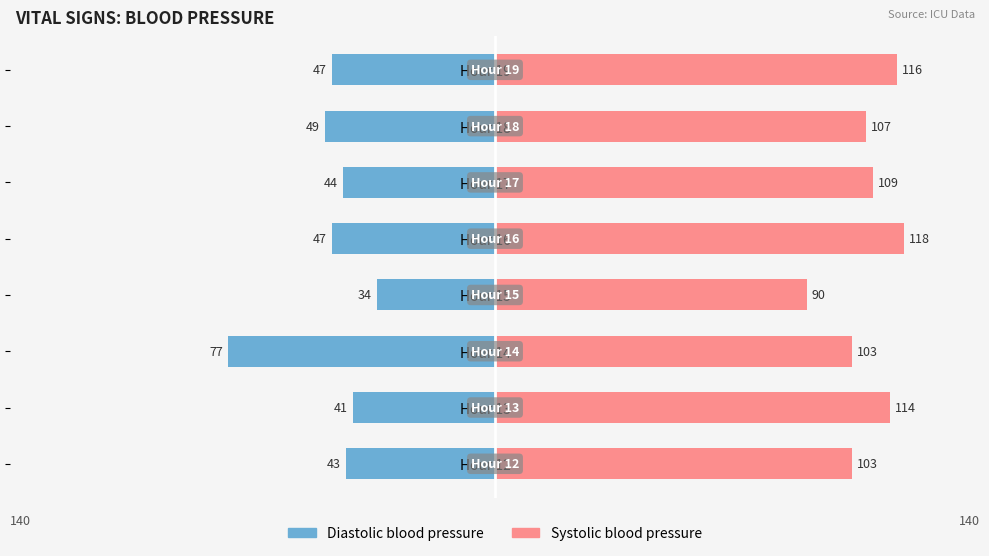

The Diastolic blood pressure series shows -69 at Hour 12. True or false?

False